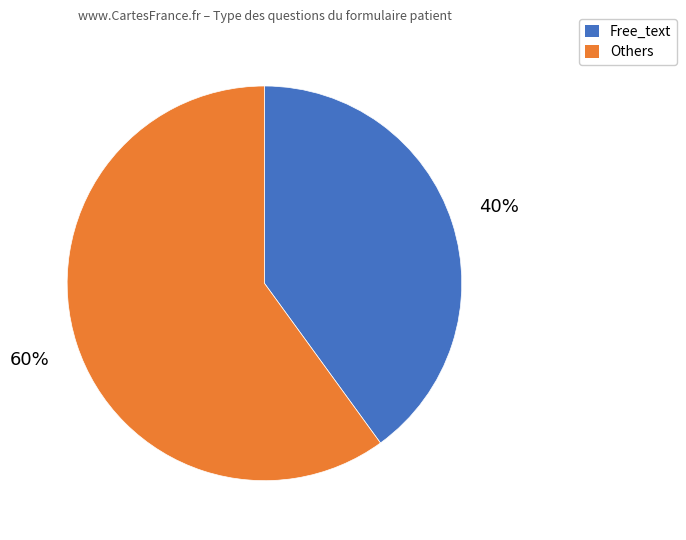

To the nearest percent, what is the average slice percentage?

50%